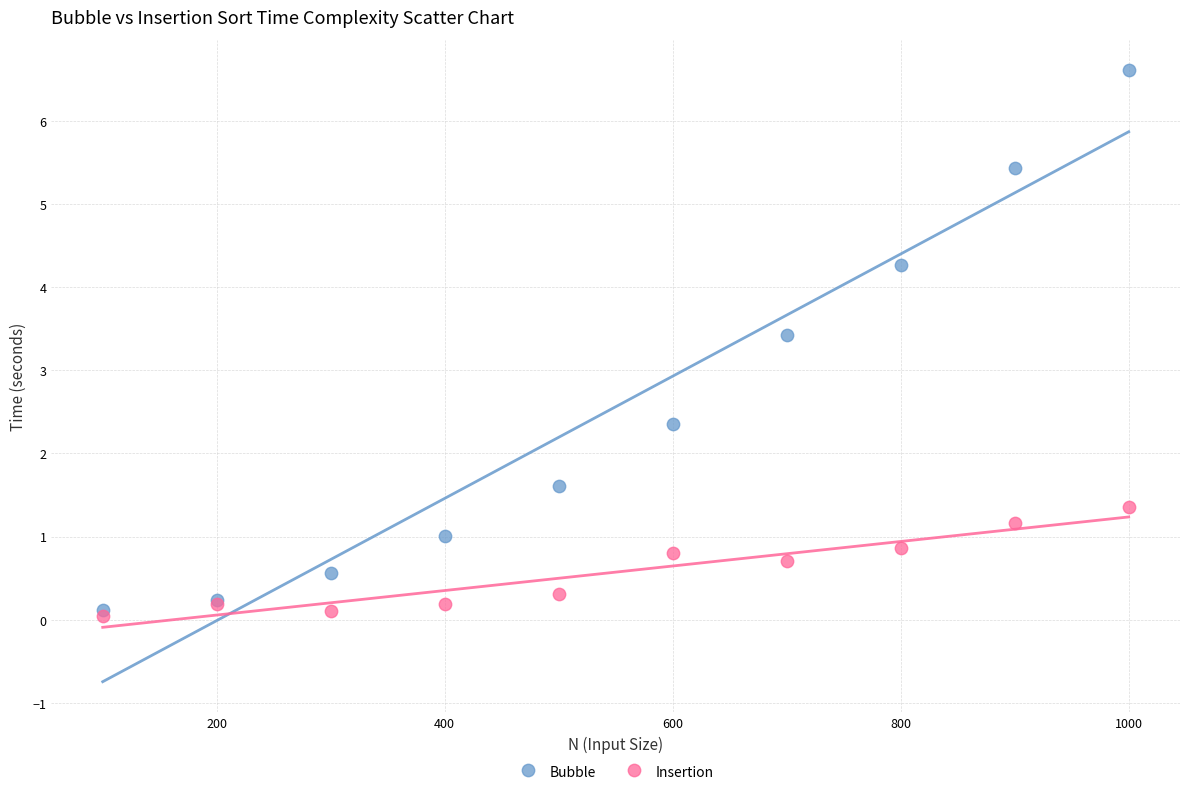

In the Bubble series, what Y value is closest to 3?

3.4